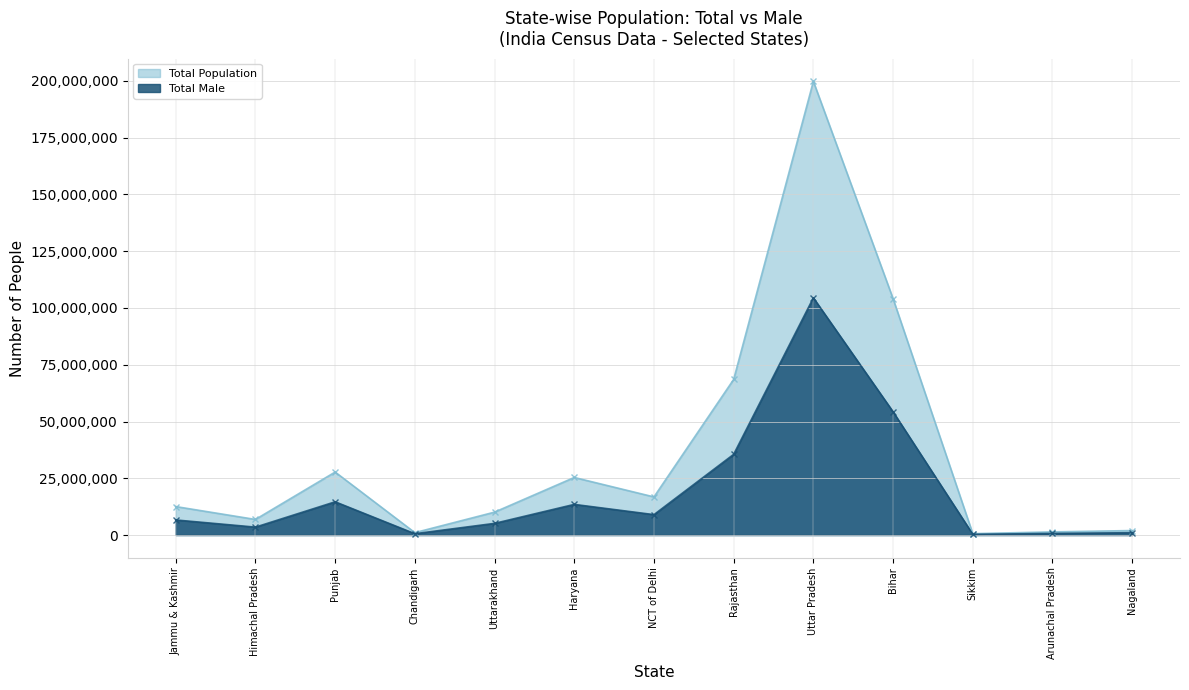

Count the number of data series in this chart.

2